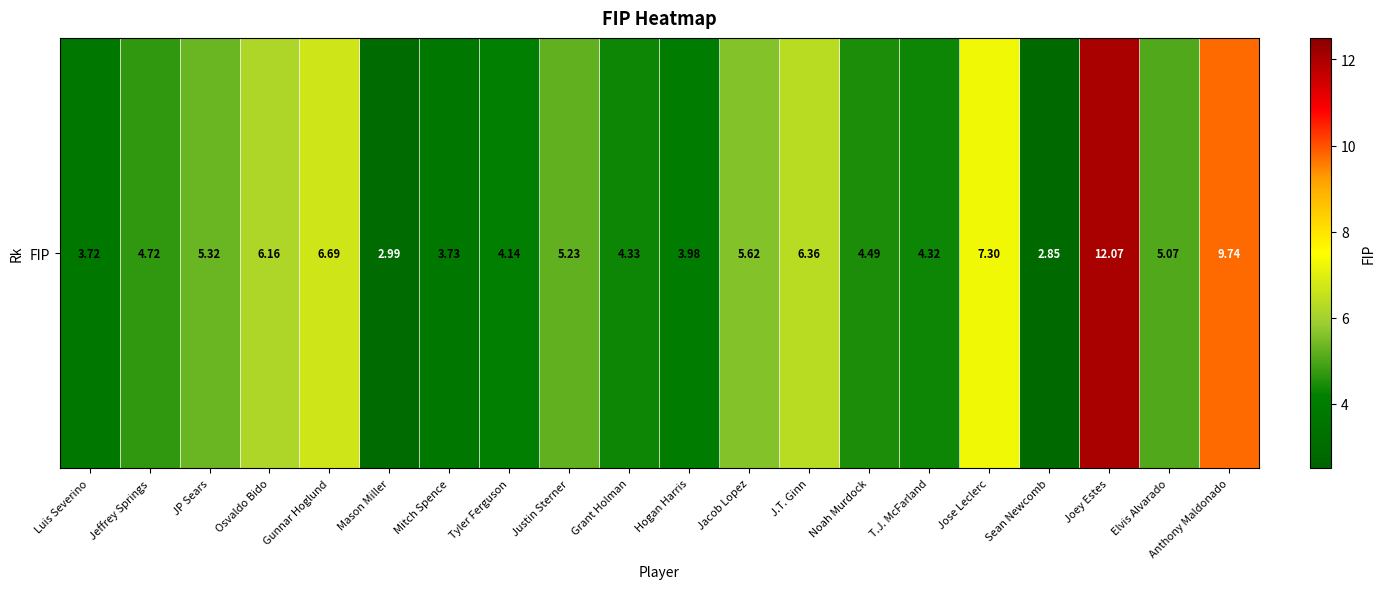

How many data points are above 5?

10